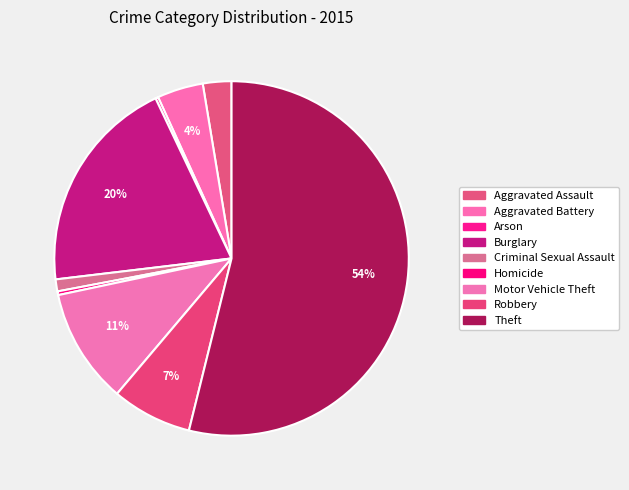

Which slice is the smallest?

Arson